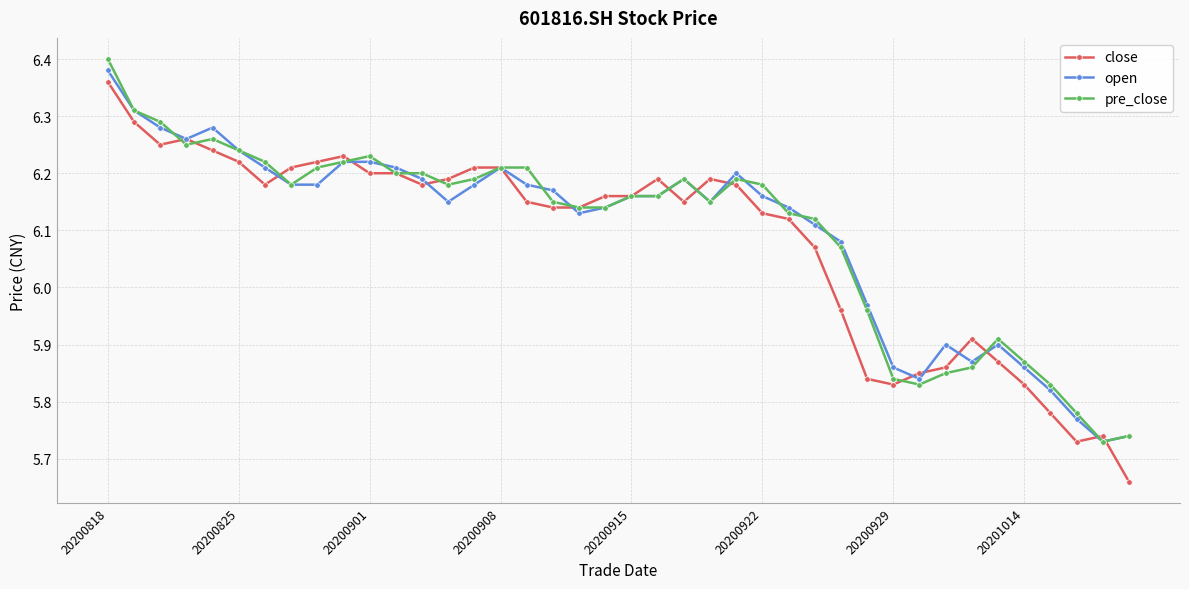

Rank the series by their maximum value, from lowest to highest.

close, open, pre_close